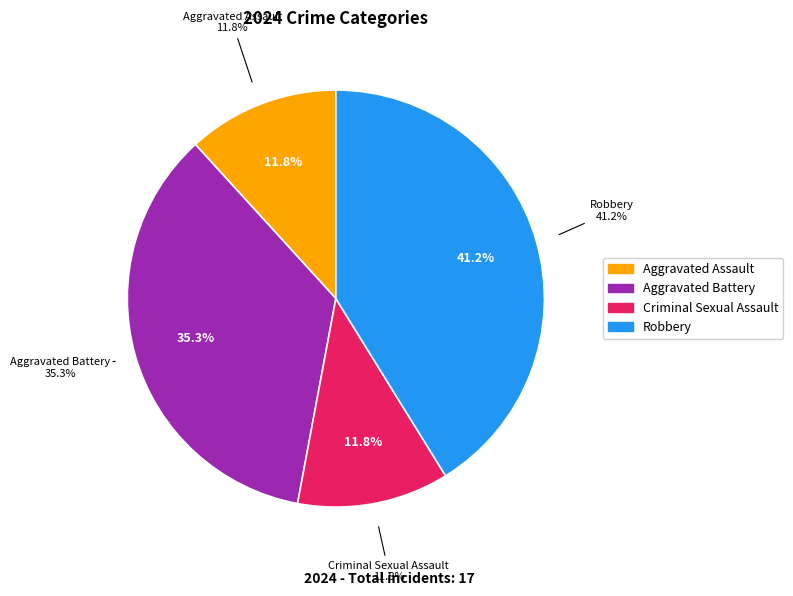

To the nearest percent, what percentage of the pie is Aggravated Assault?

12%